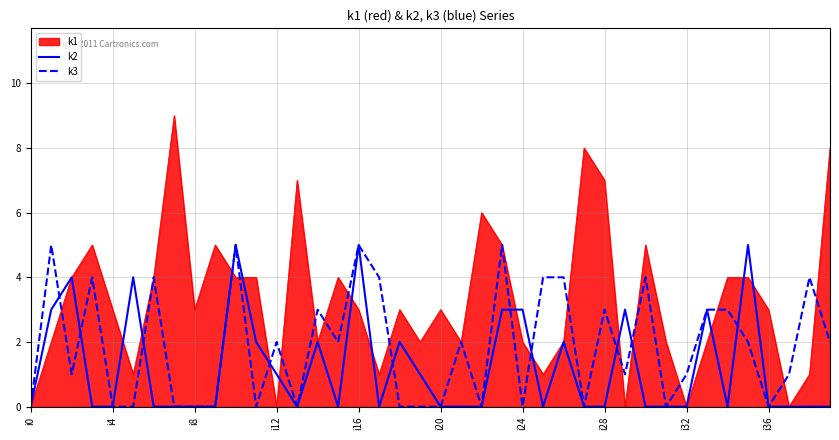

What position from the right is 15?

25